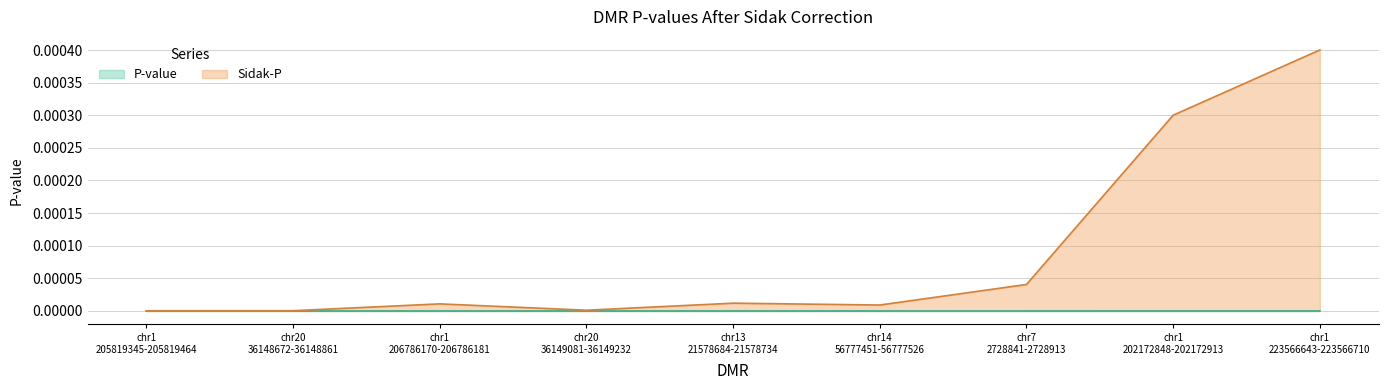

Which series has the largest range (max minus min)?

Sidak-P